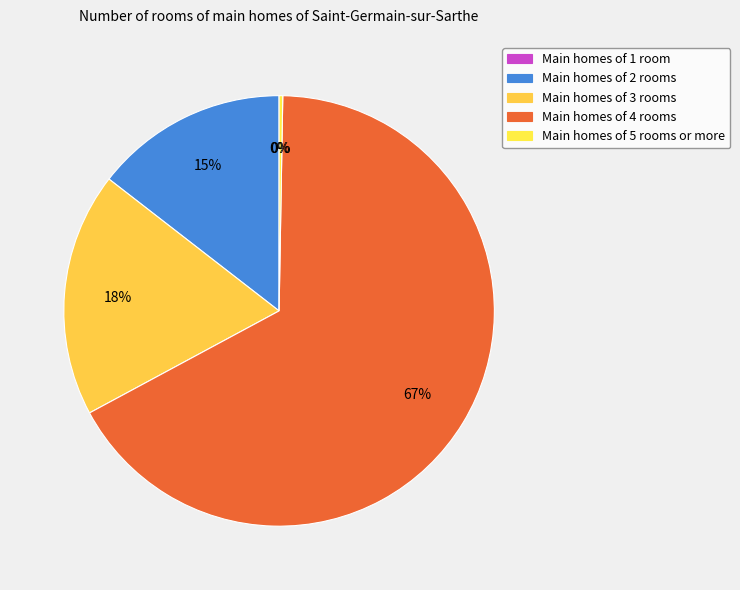

To the nearest percent, what is the difference between the largest and smallest slice percentages?

67%